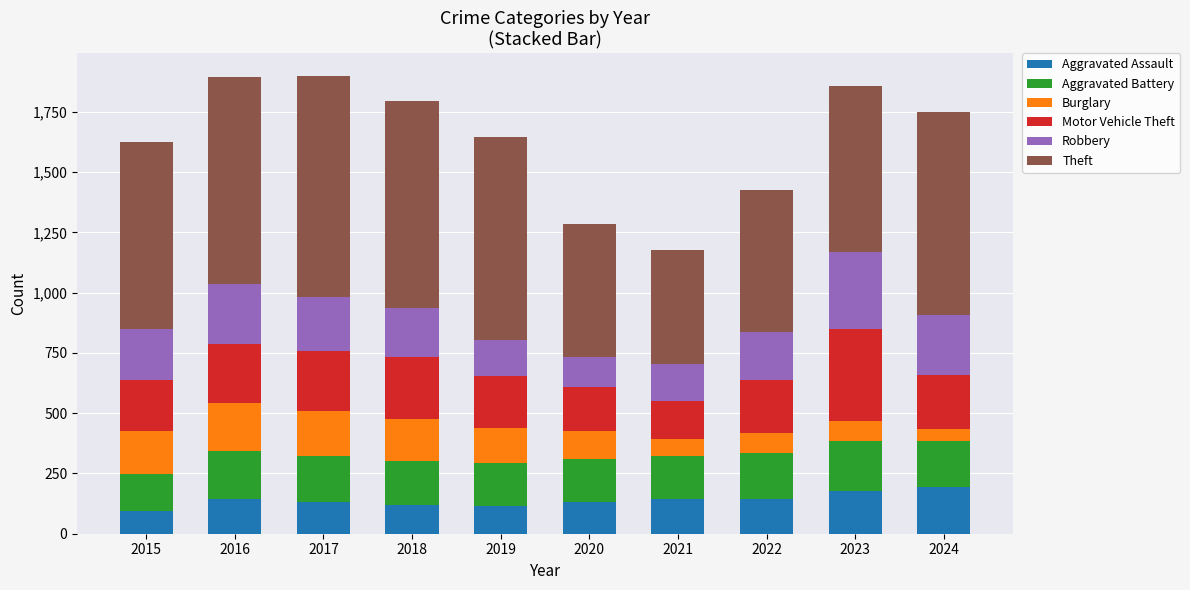

How many distinct data groups are displayed?

6